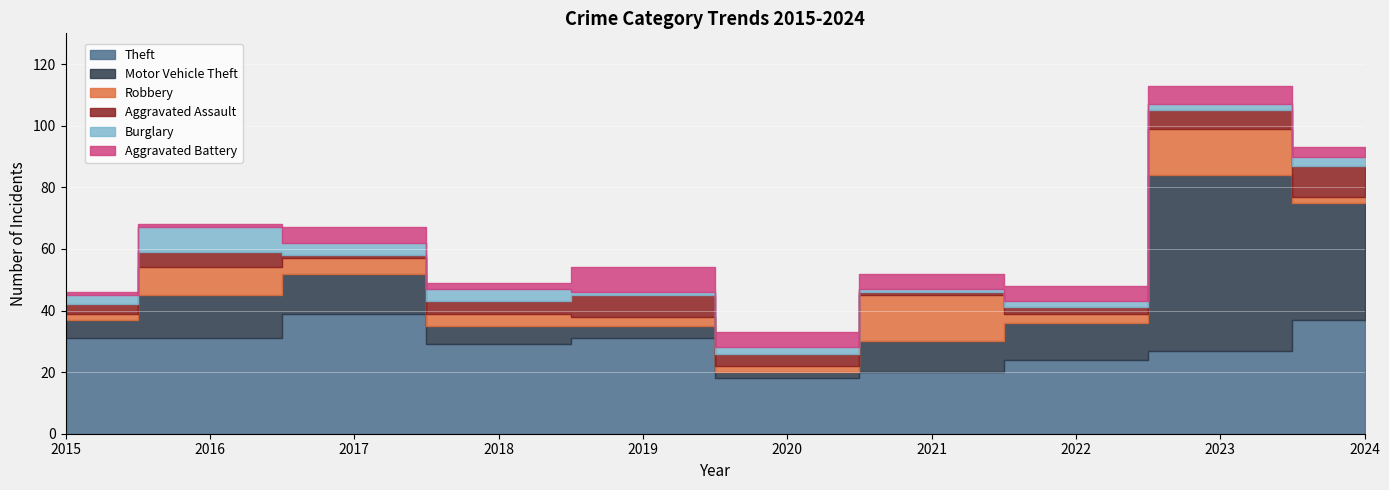

How many lines are shown in the chart?

6